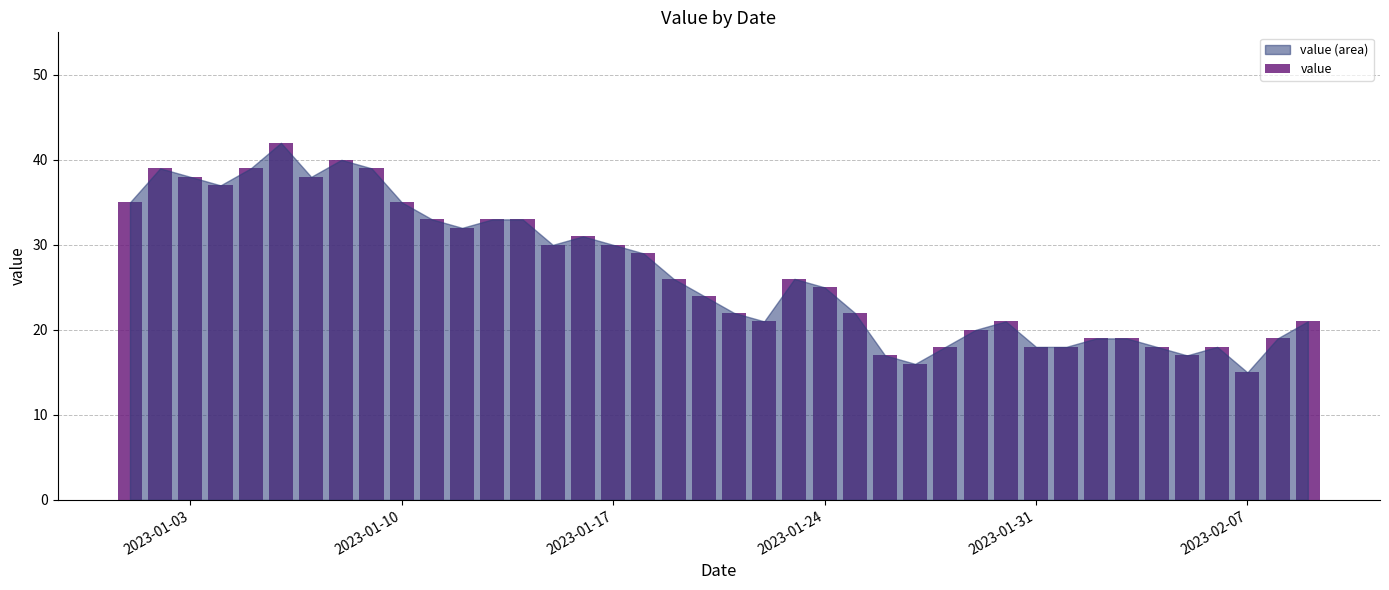

What is the sum of all values?

1073